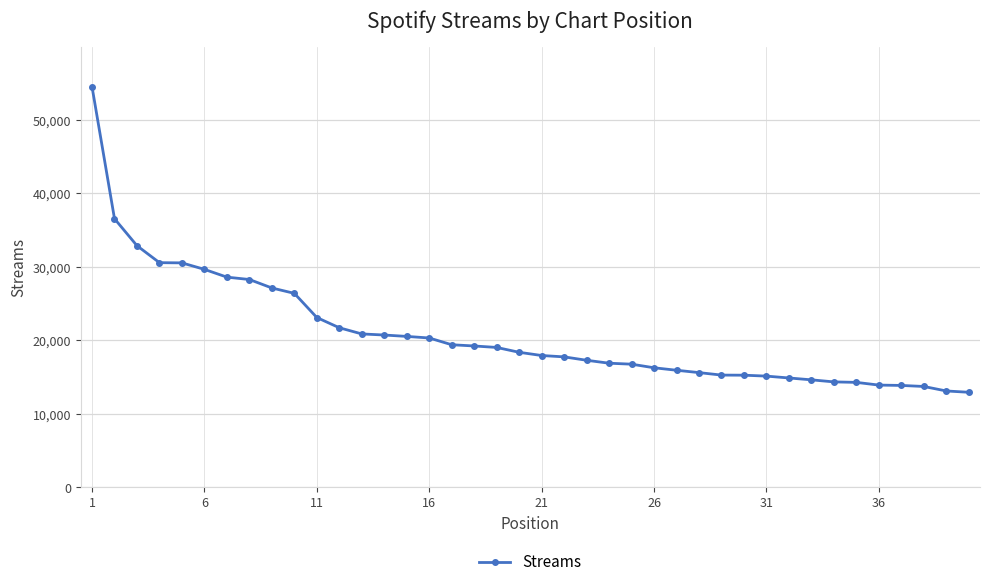

What is the difference between the maximum and second lowest values?

41426